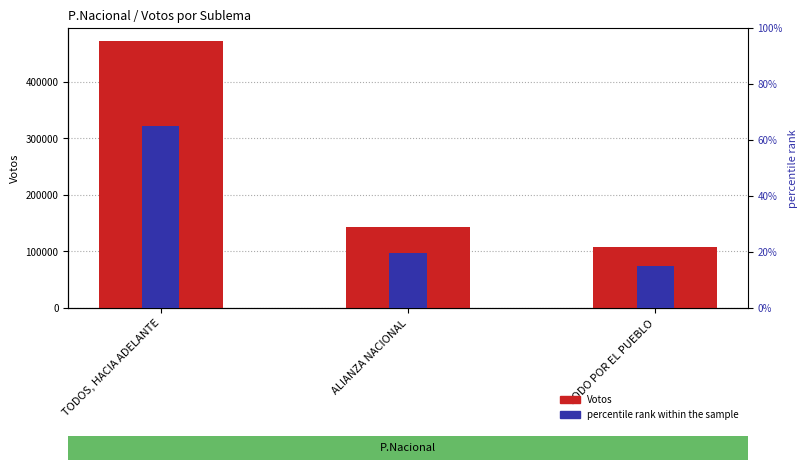

What is the highest value of the percentile rank within the sample series?

65.2